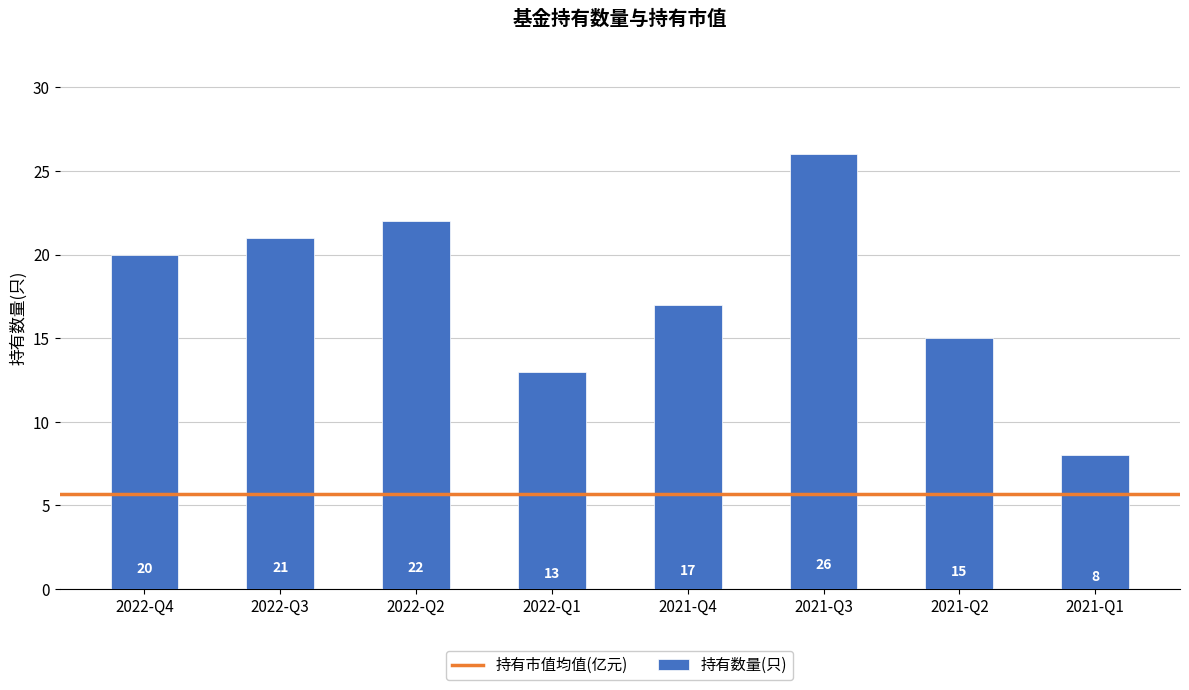

What is the maximum value shown in the chart?

26